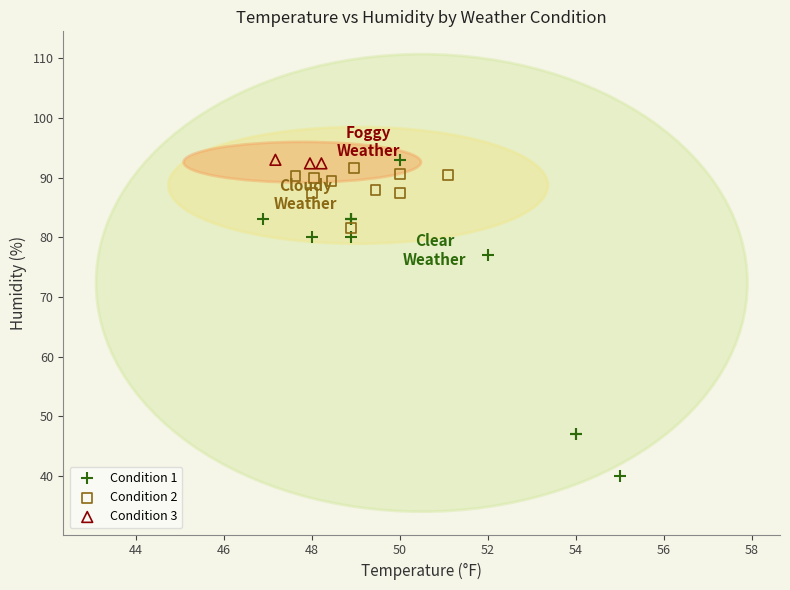

Which series has the widest spread of Y values?

Condition 1